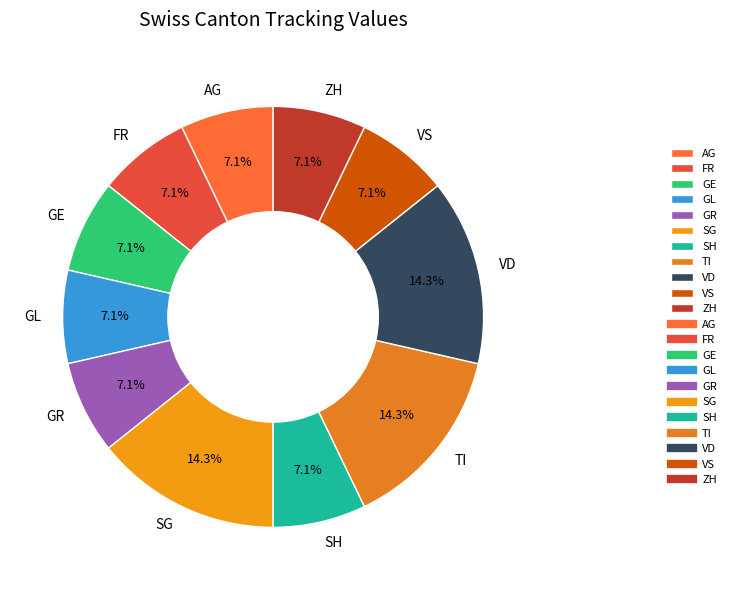

Is there any slice that represents more than half of the pie?

No